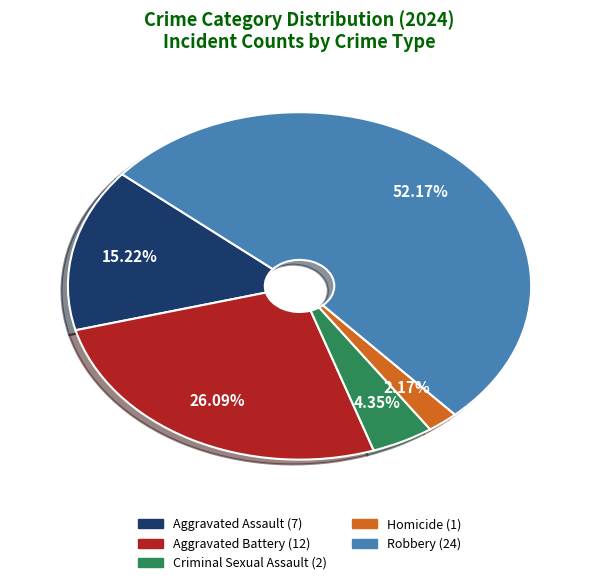

True or false: Aggravated Battery accounts for 26% of the total.

True